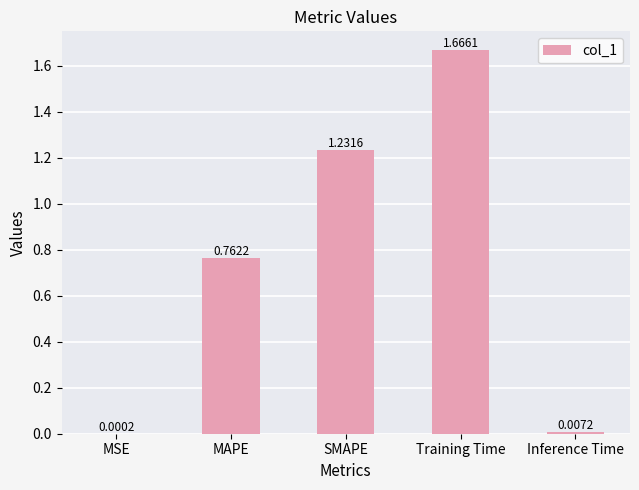

Where is the data nearest to the value 0?

MSE